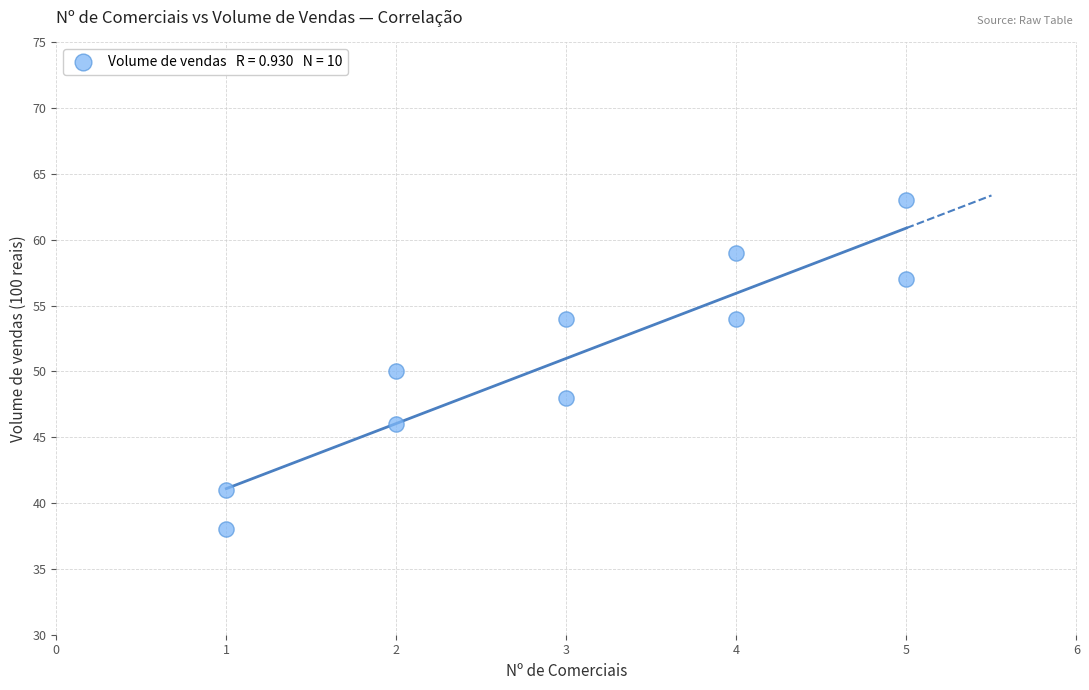

What is the range of X values (max minus min)?

4